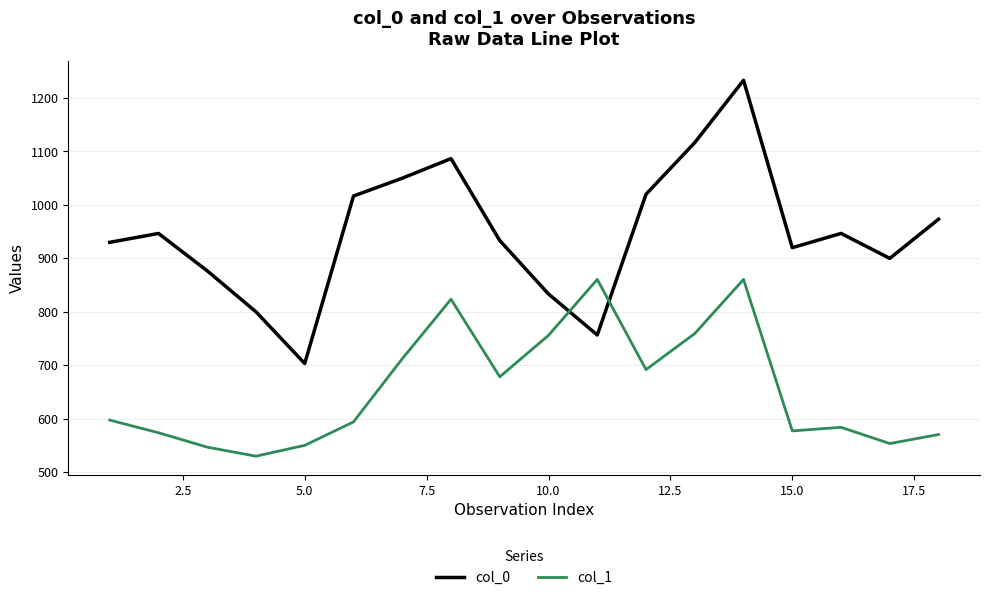

Rank the series by their average value, from lowest to highest.

col_1, col_0